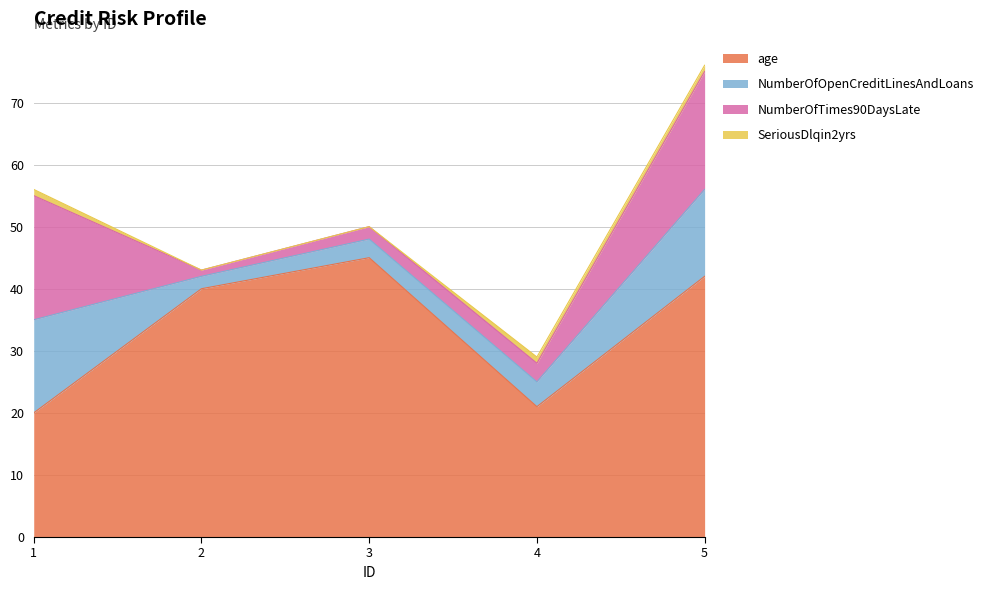

In age, how many points are lower than both neighbors (excluding endpoints)?

1